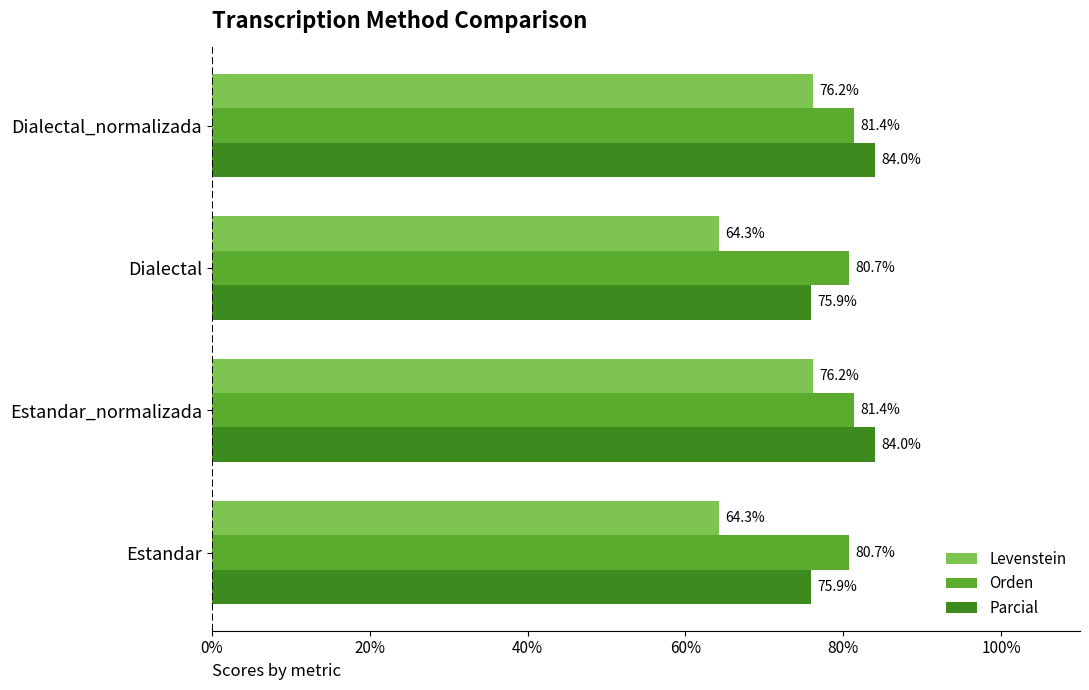

What is the average value of the Parcial series?

80.0